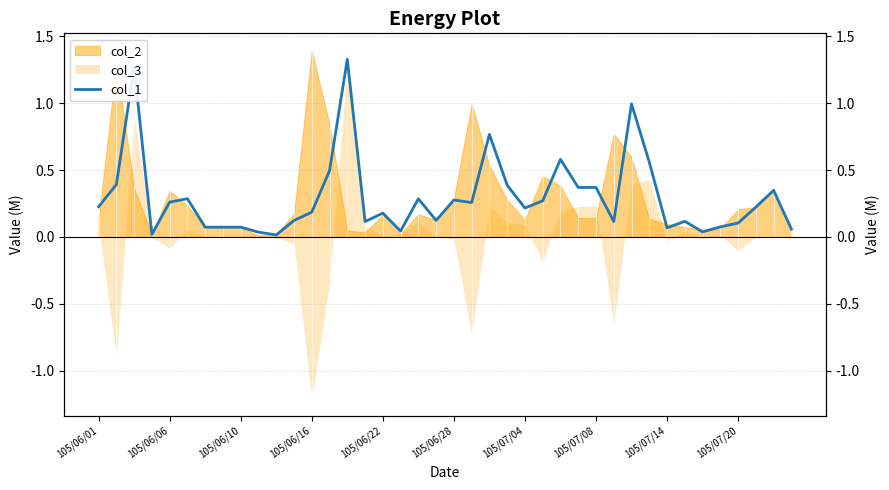

How many lines are shown in the chart?

1